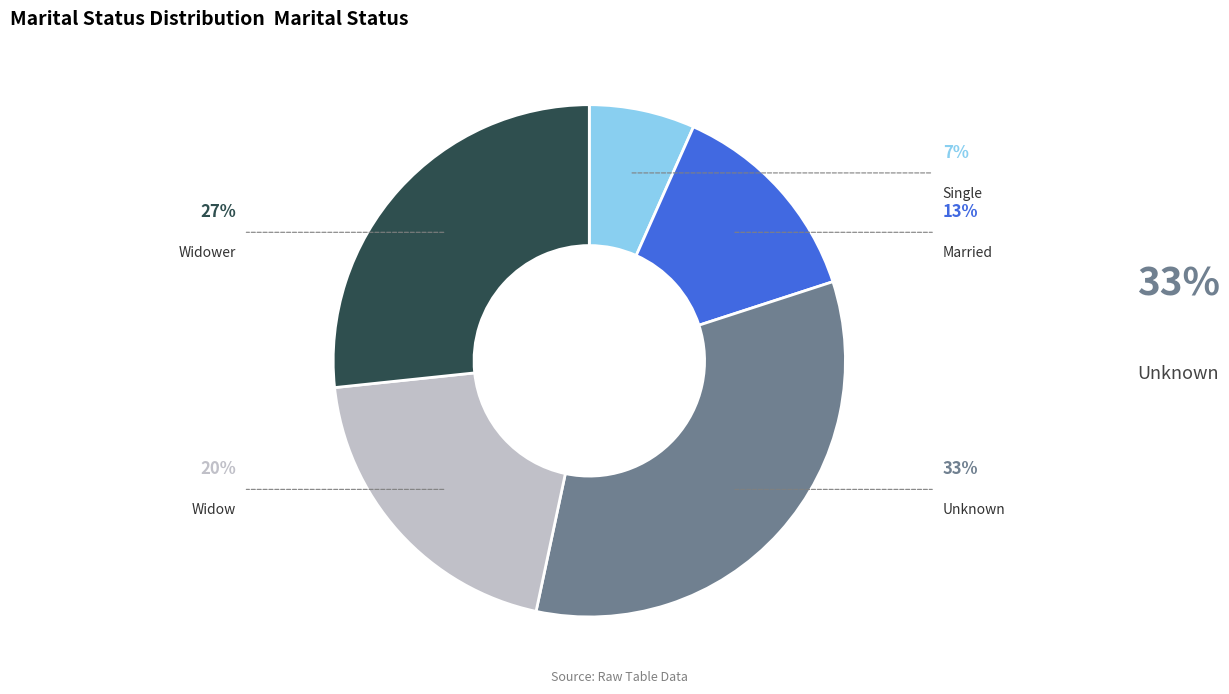

How many segments does this pie chart have?

5